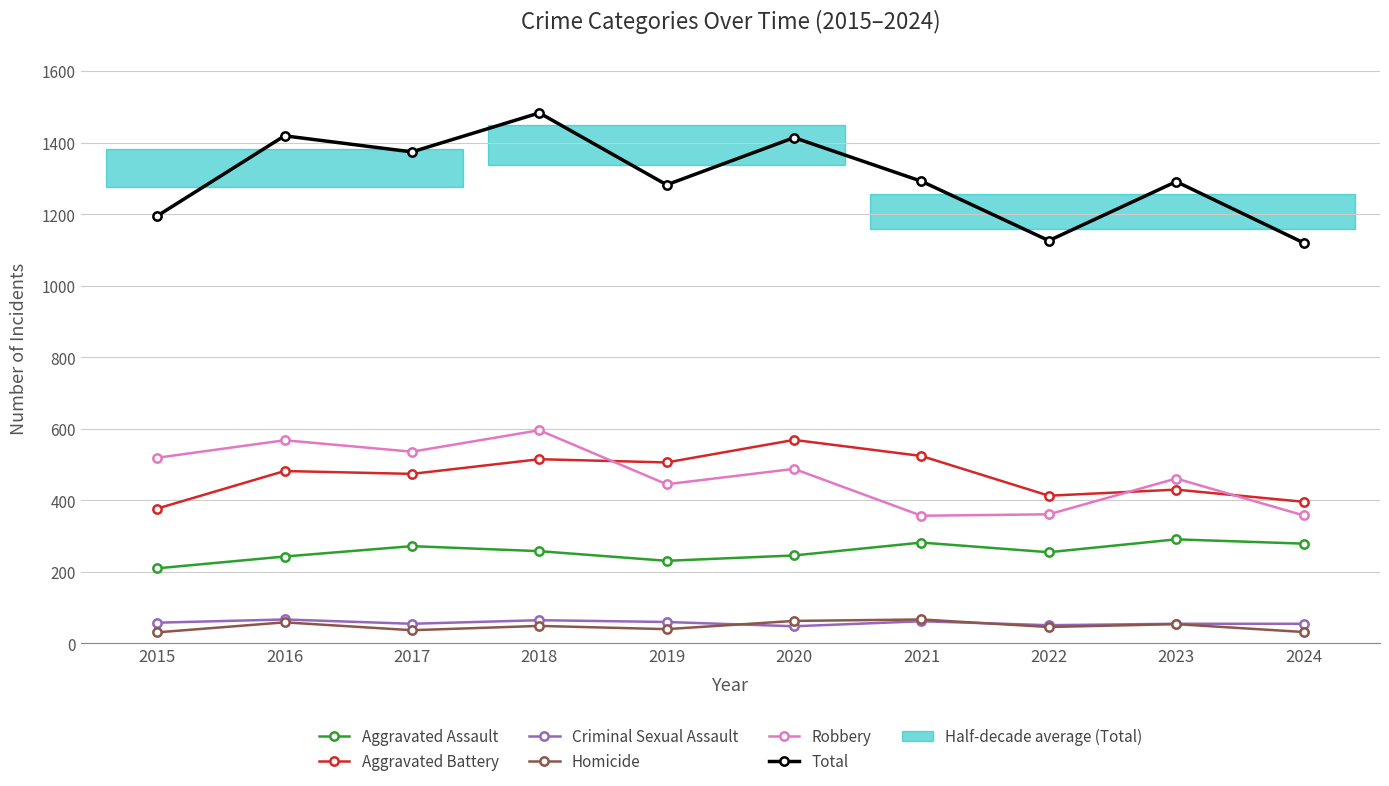

True or false: Aggravated Battery has more than 0 points higher than both neighbors.

True